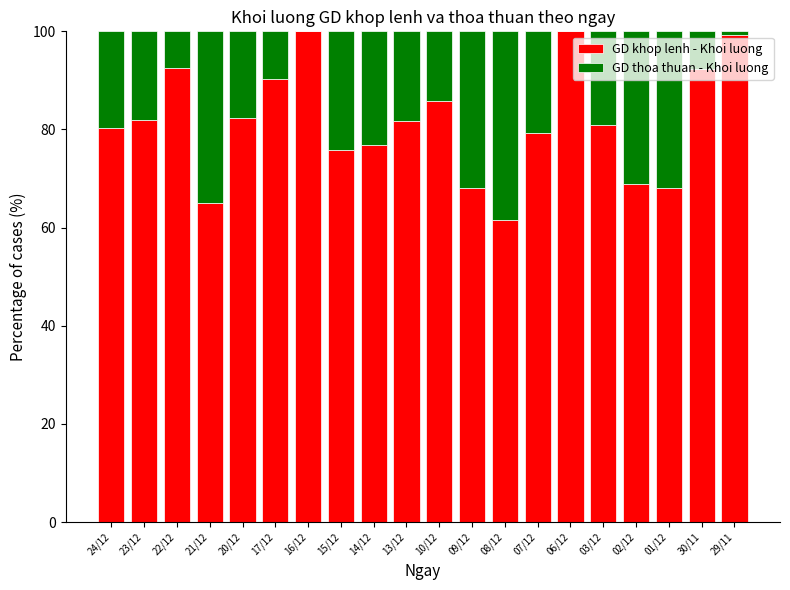

How many categories are shown in the chart?

20